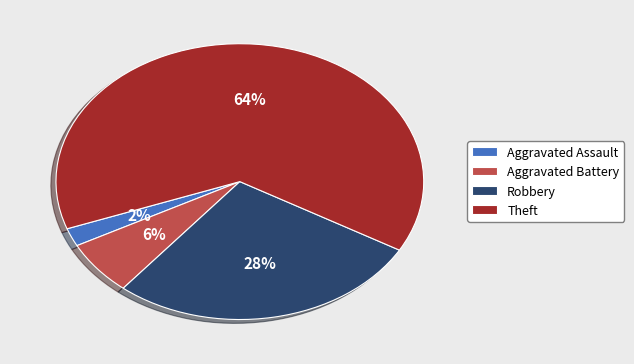

Is it true that Robbery is 28% of the pie?

True